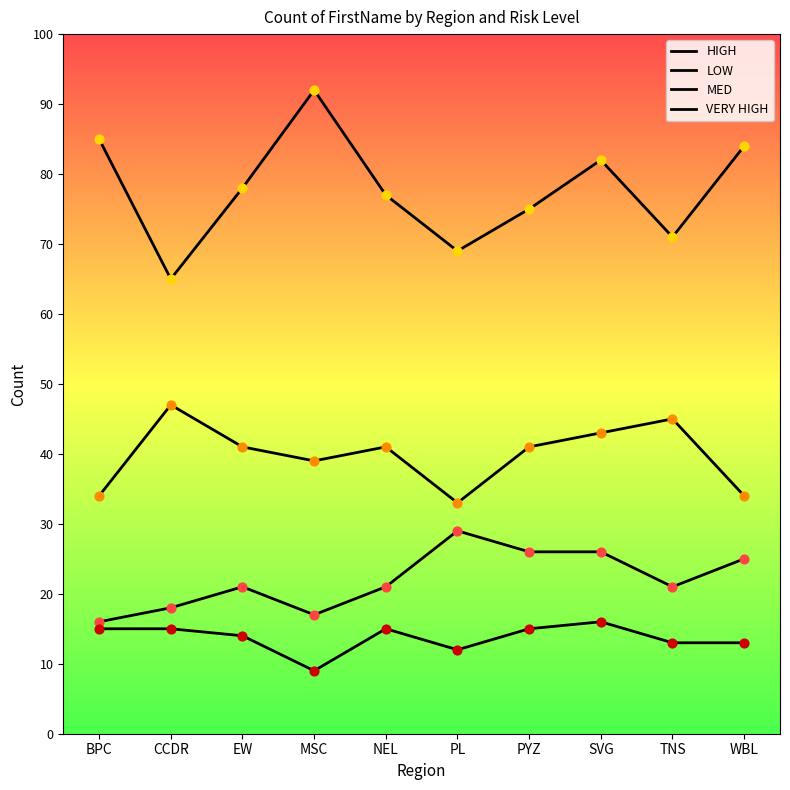

Which series has the largest total across all categories?

MED